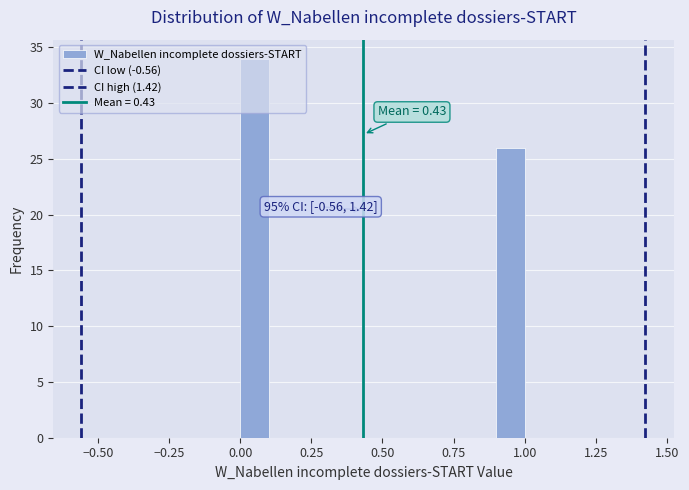

Around what value on the x-axis is the tallest bar? Give the approximate position of its centre, as read against the axis.

0.05